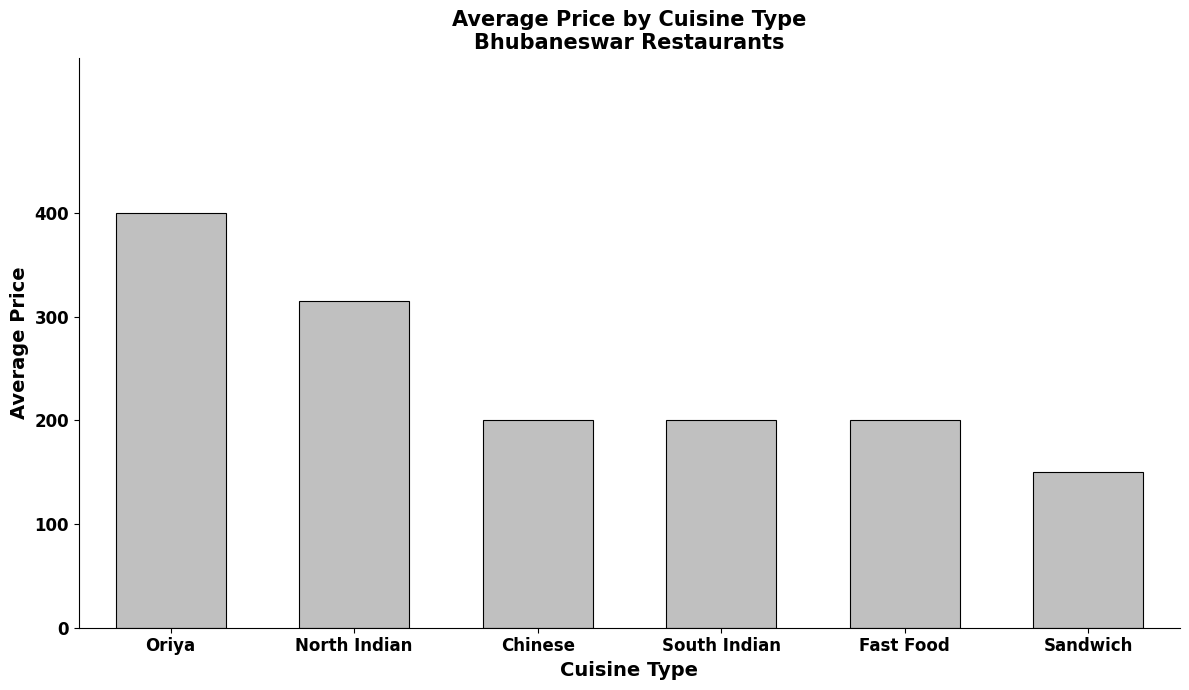

Which category has the highest value across all series?

Oriya